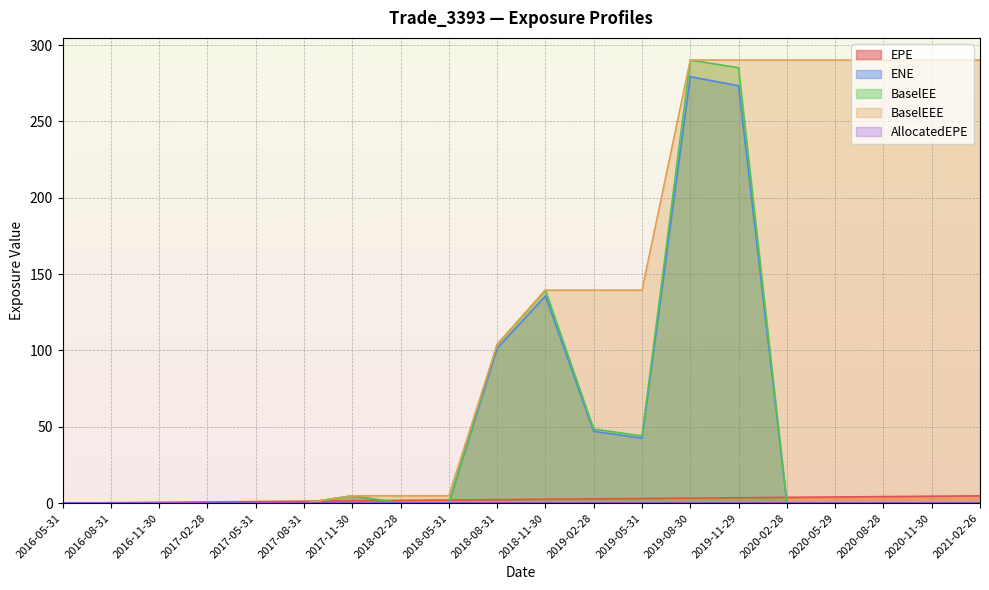

What is the label of the 10th point from the right?

2018-11-30